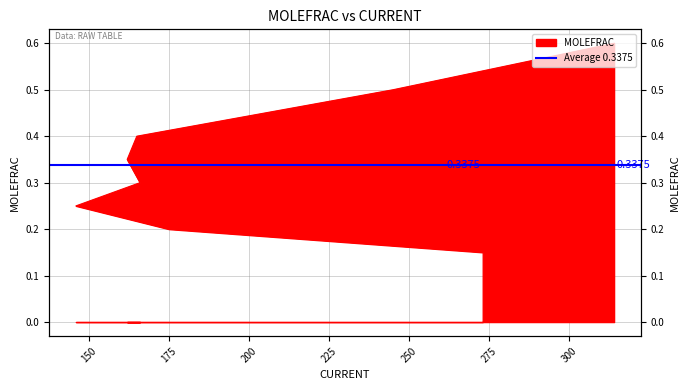

What is the label of the 2nd point from the left?

175